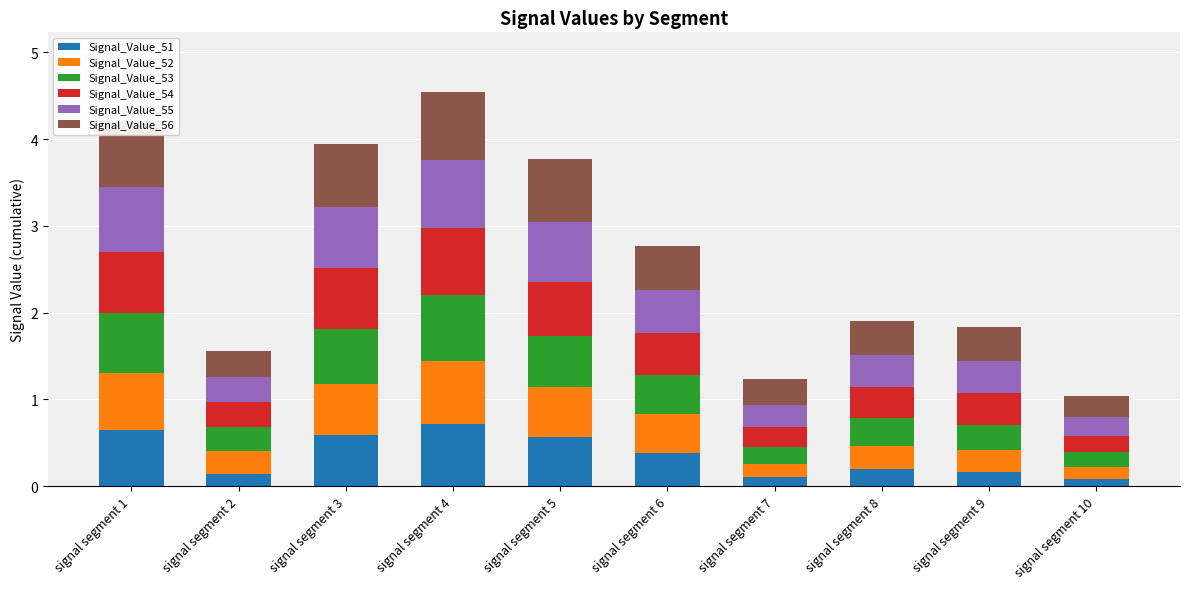

How many series are shown in this chart?

6